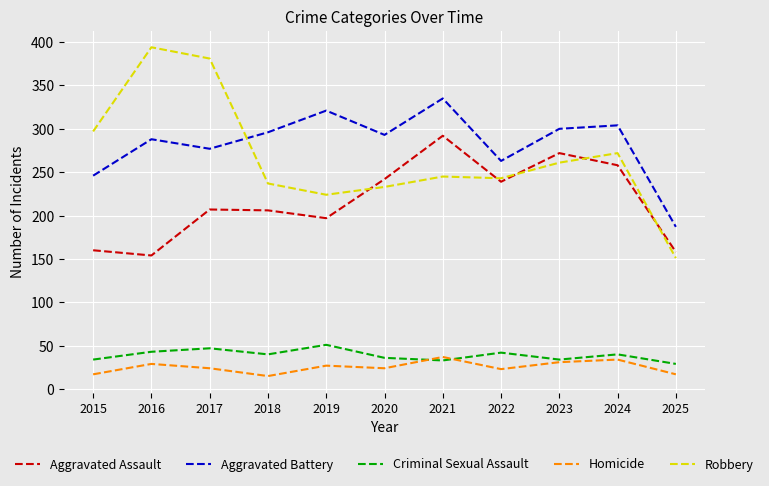

True or false: Robbery and Homicide intersect in this chart.

False